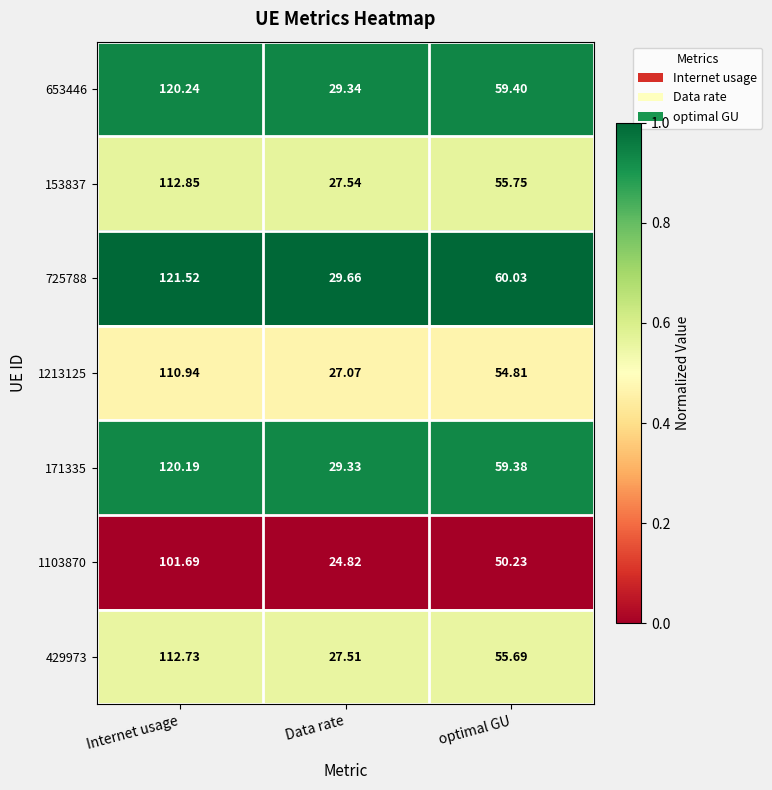

Is the value of 653446 at Internet usage greater than the value of 725788 at optimal GU?

Yes